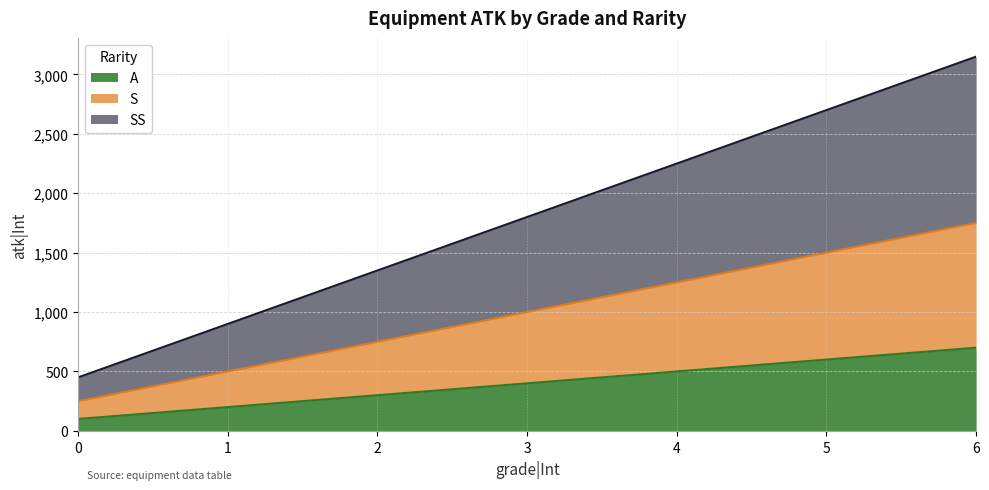

Reading left to right, list all the values displayed in this chart.

A: 100	200	300	400	500	600	700
S: 250	500	750	1000	1250	1500	1750
SS: 450	900	1350	1800	2250	2700	3150